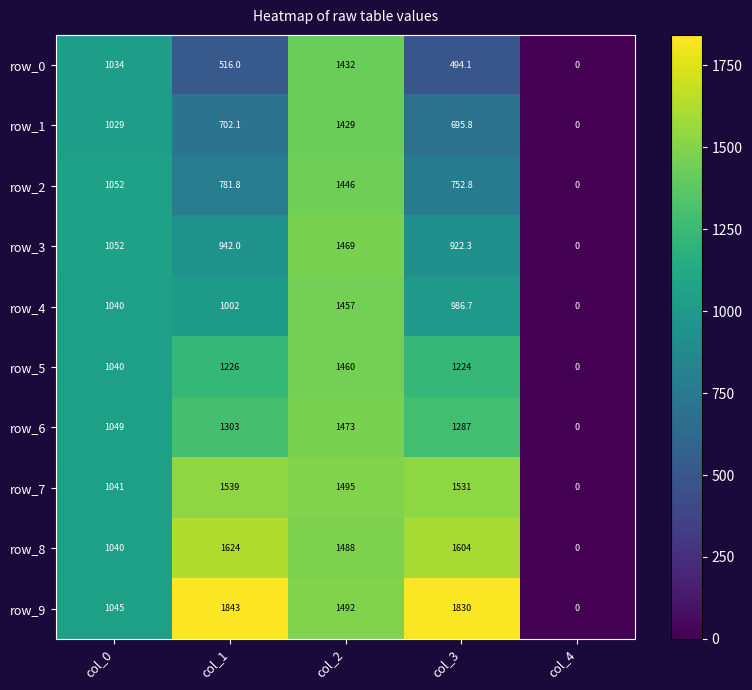

Where is row_0 nearest to the value 716?

col_1